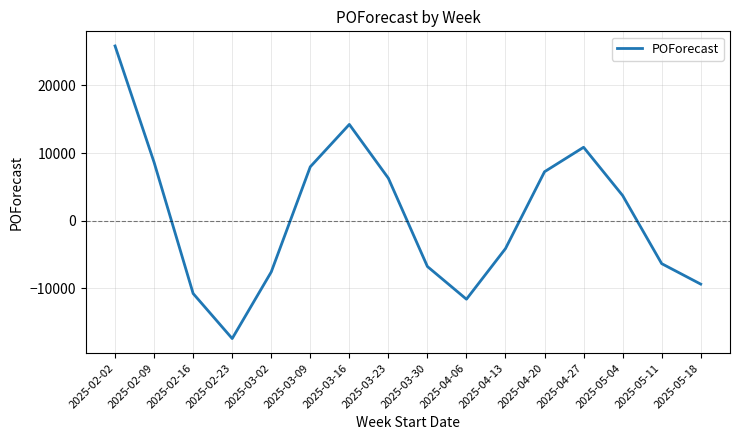

At which category does the chart reach its minimum across all series?

2025-02-23